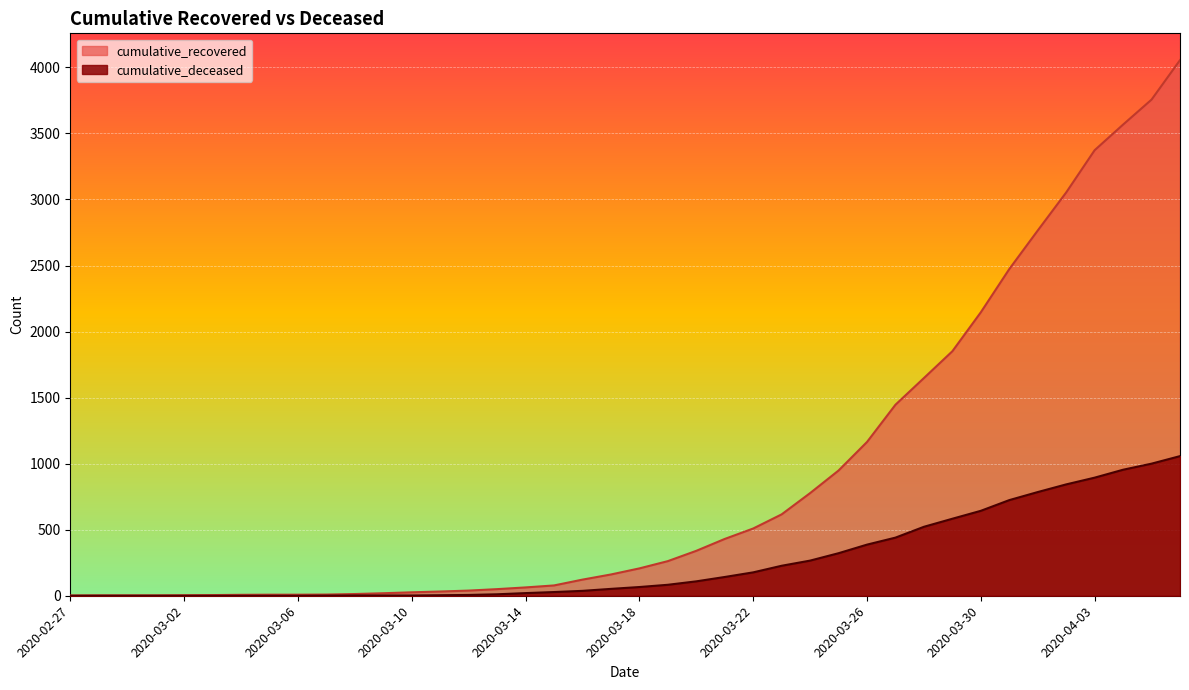

What is the minimum value for cumulative_recovered?

2